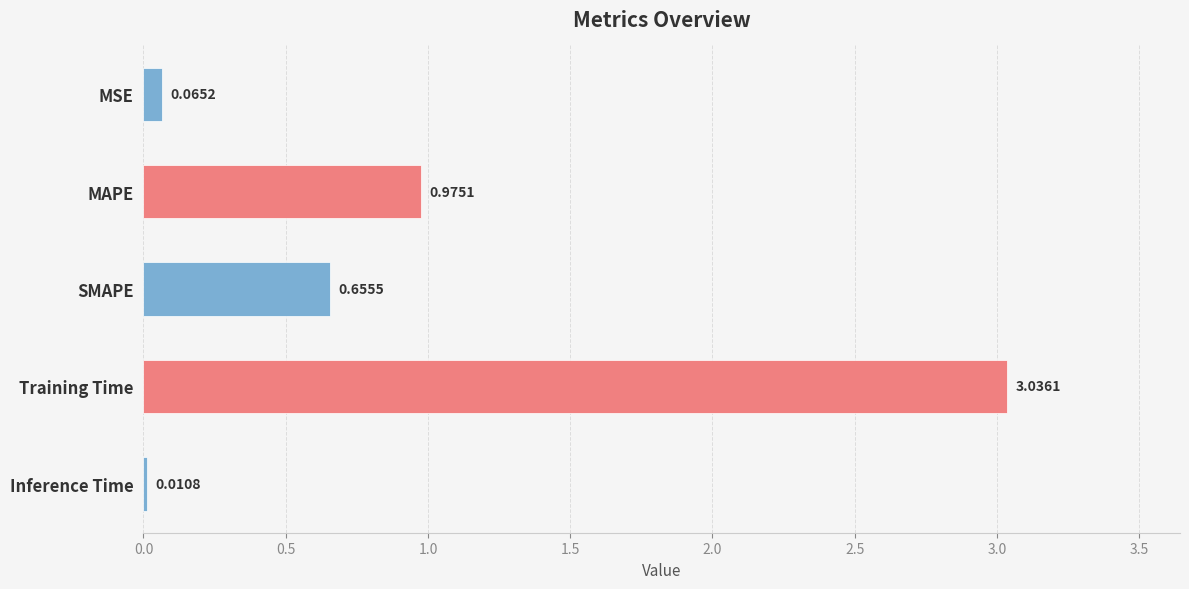

At which category does the chart reach its peak across all series?

Training Time